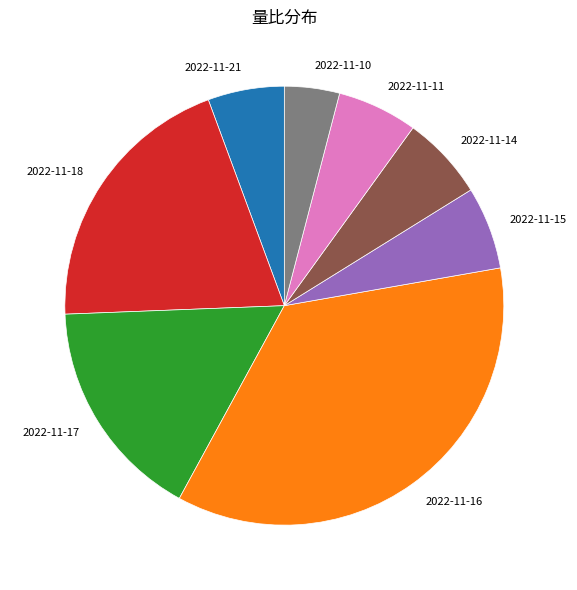

Does 2022-11-14 account for over 50% of the chart?

No